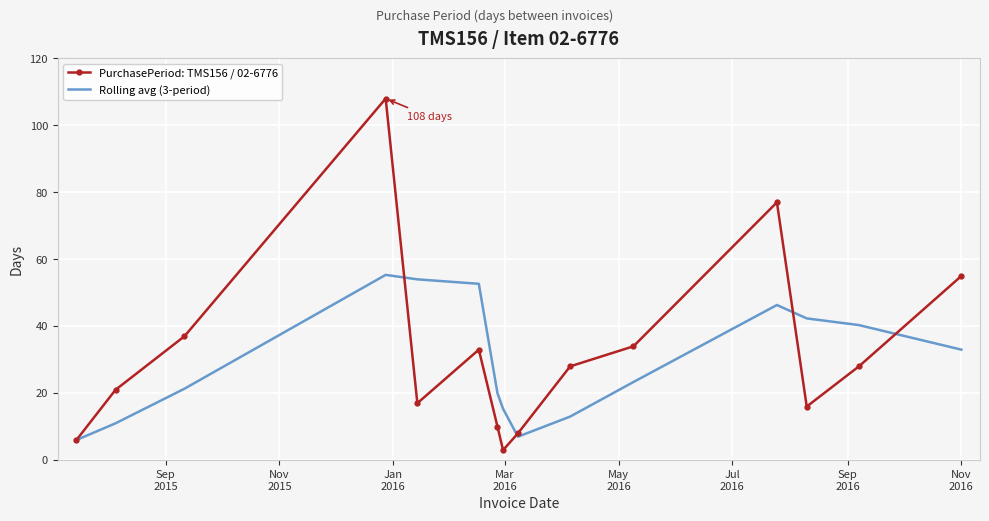

Rank the series by their maximum value, from highest to lowest.

PurchasePeriod: TMS156 / 02-6776, Rolling avg (3-period)